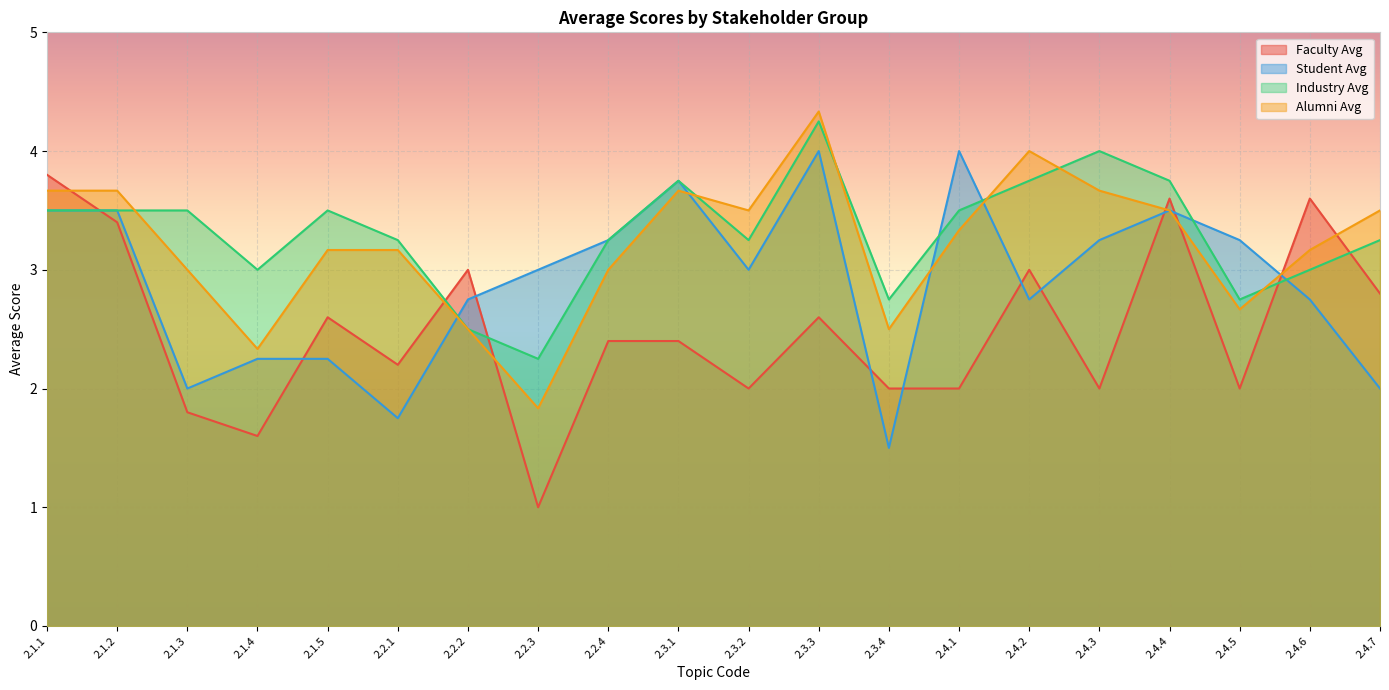

List the series in order of their peak value, highest first.

Alumni Avg, Industry Avg, Student Avg, Faculty Avg